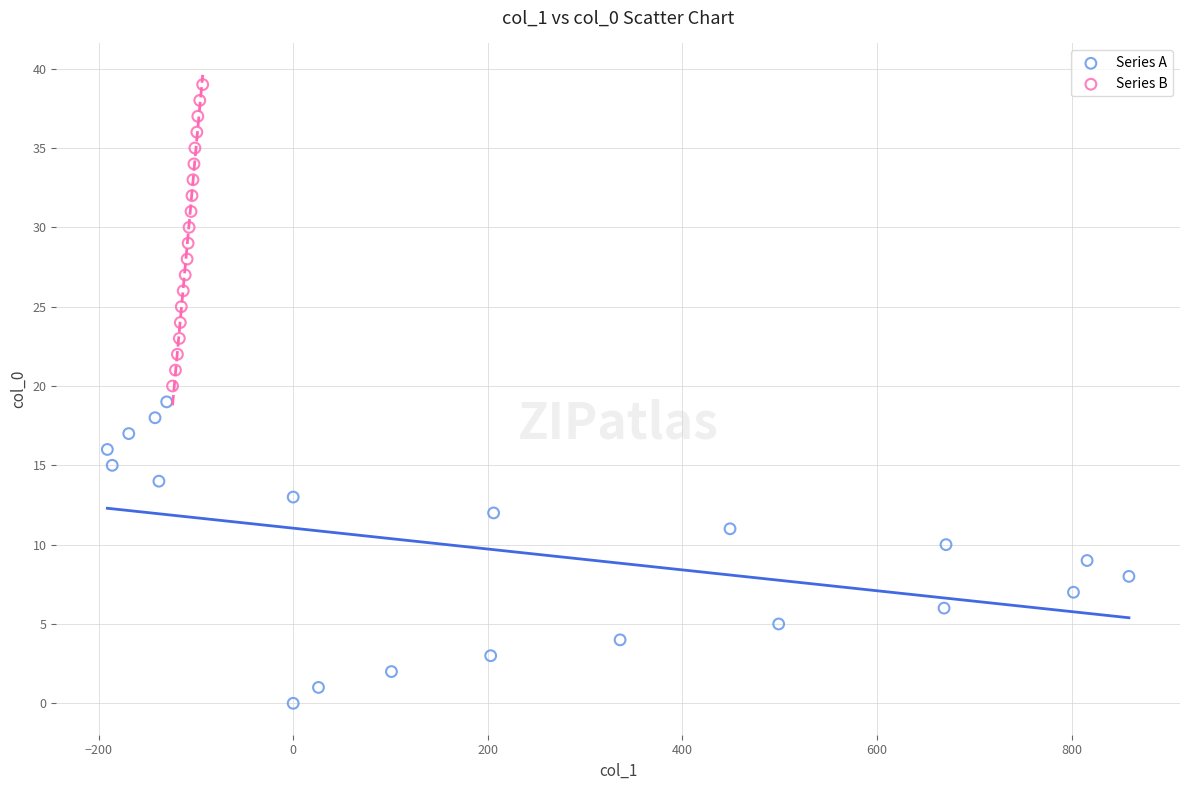

What are all the series names shown in the legend?

Series A, Series B